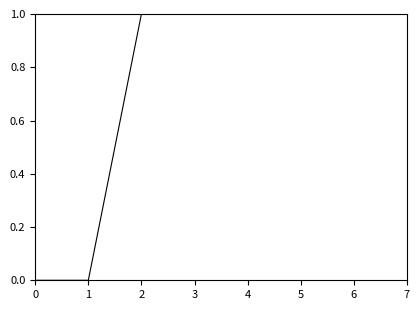

The chart shows a value of 2 at 2. True or false?

False